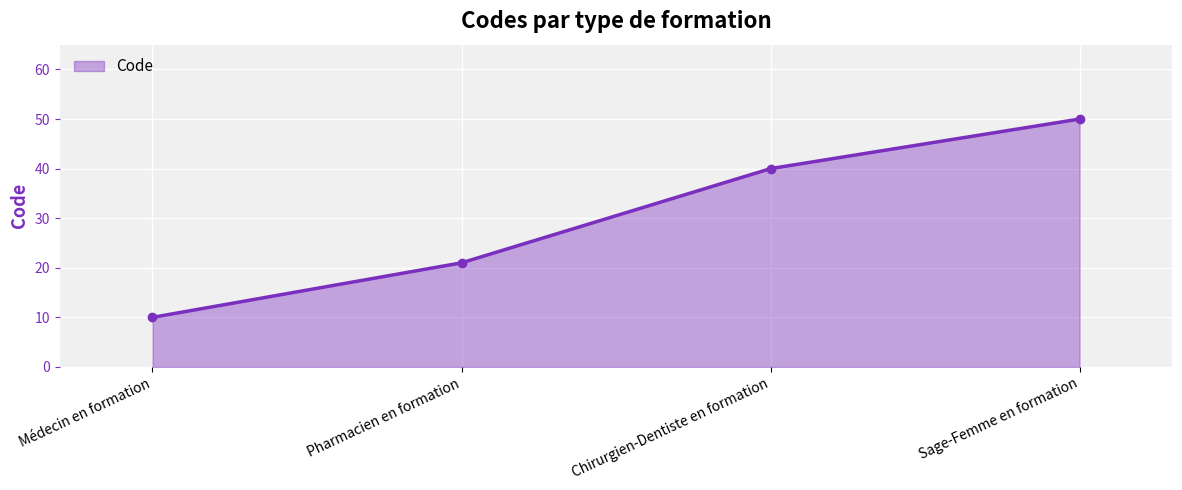

What is the sum of the values at Chirurgien-Dentiste en formation and Médecin en formation?

50